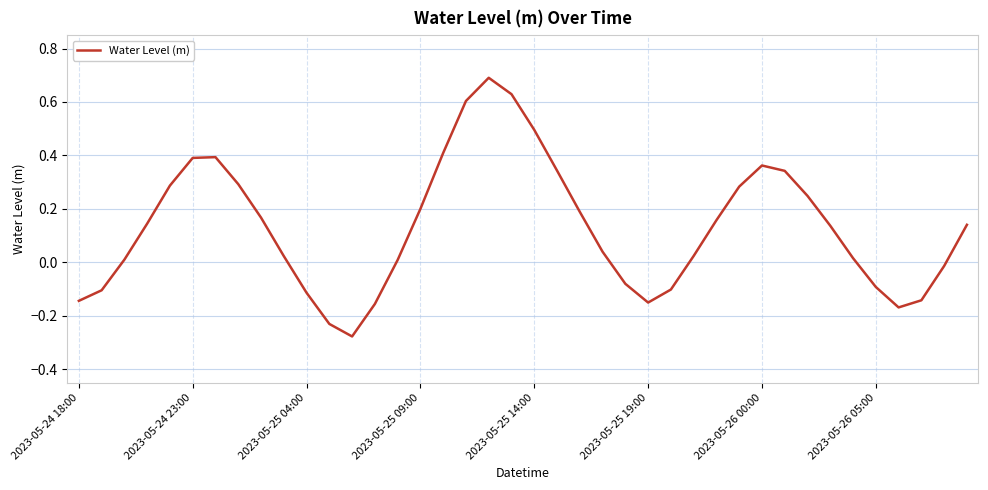

Count the number of categories in the chart.

40